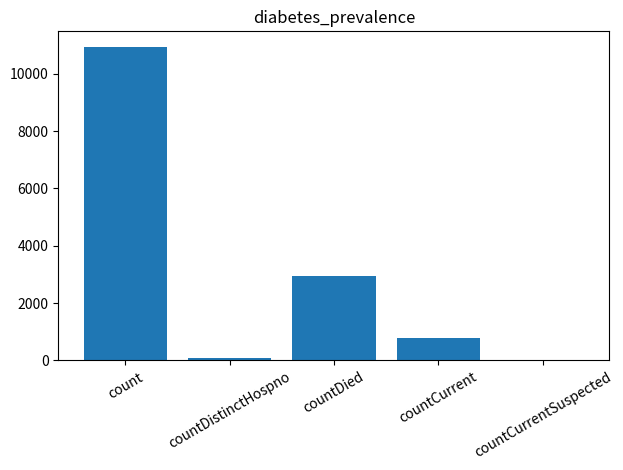

True or false: the data shows 2959 at countDied.

True